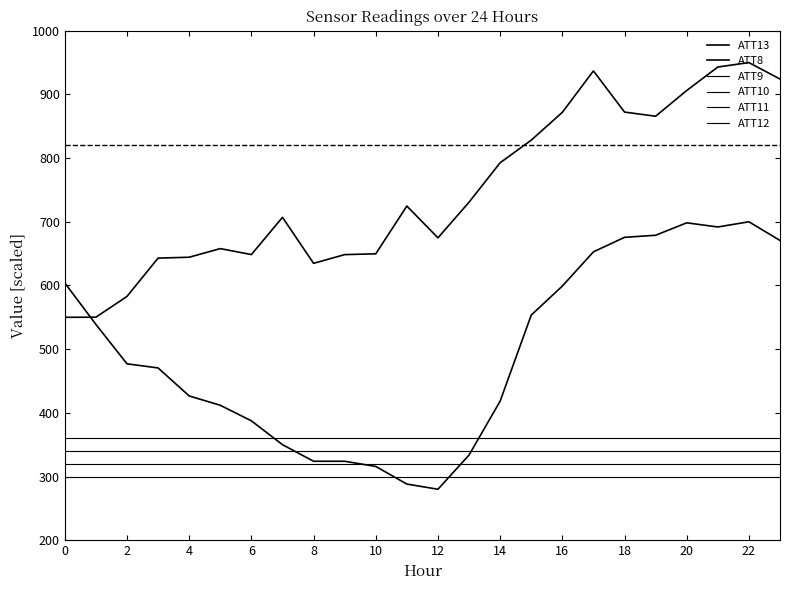

Count the number of categories in the chart.

24